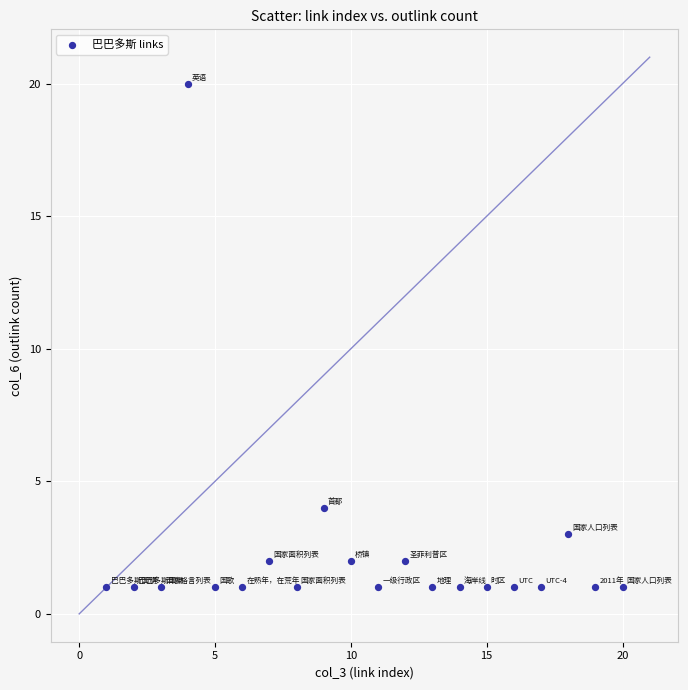

What is the range of Y values (max minus min)?

19